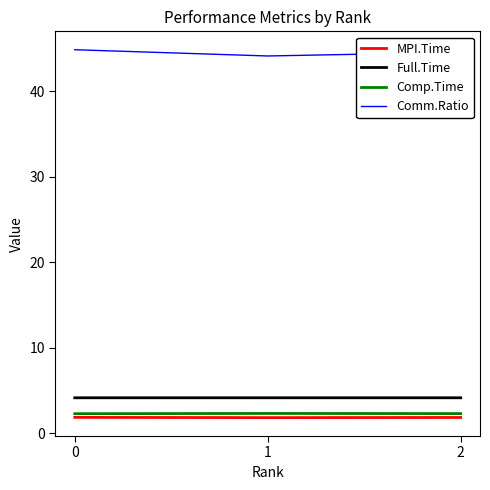

Is it true that Comm.Ratio equals 69.1 at 2?

False